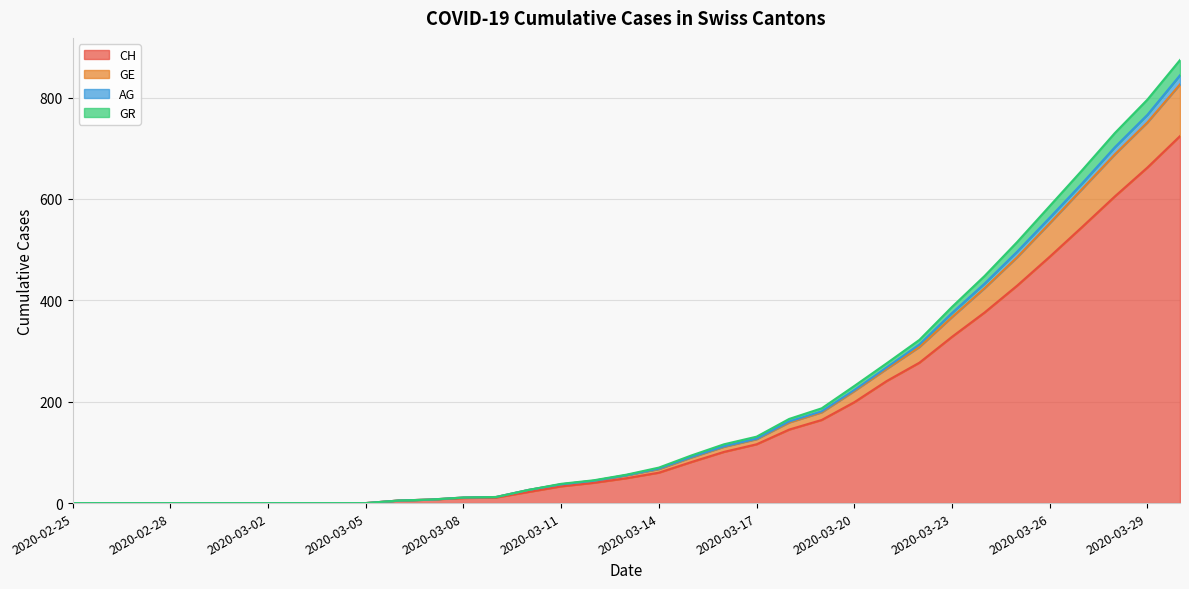

At which label does GR reach its minimum?

2020-02-25